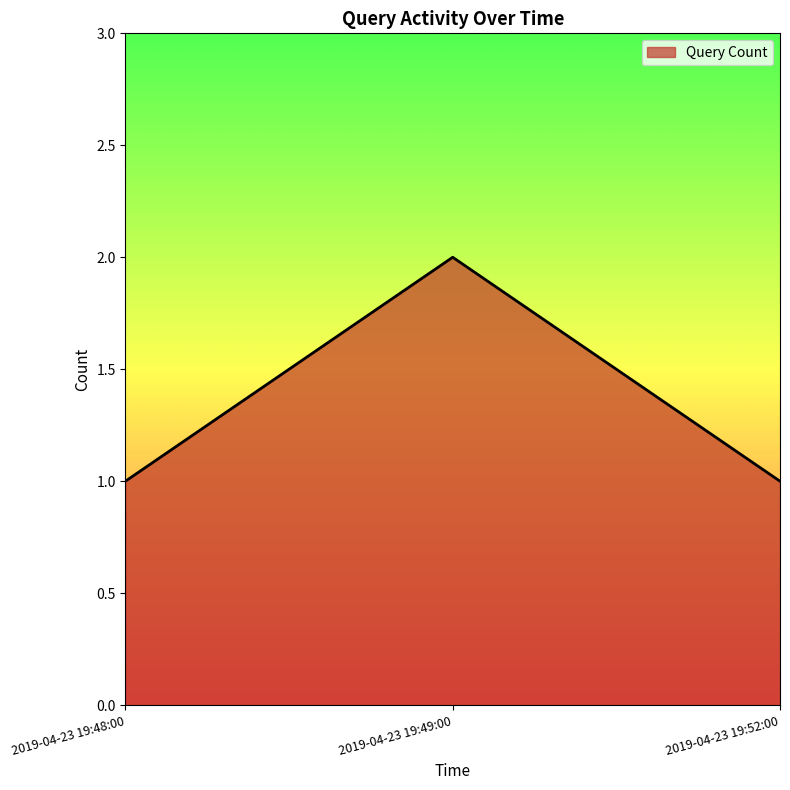

Approximately how many times larger is the value at 2019-04-23 19:52:00 compared to 2019-04-23 19:49:00?

0.5